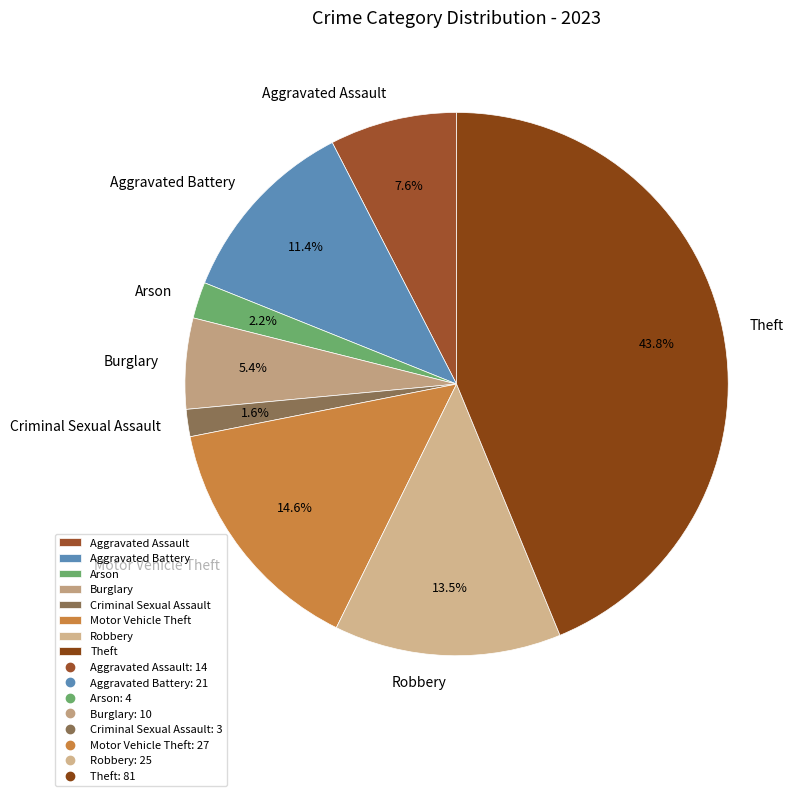

Which has a higher value, Aggravated Battery or Robbery?

Robbery